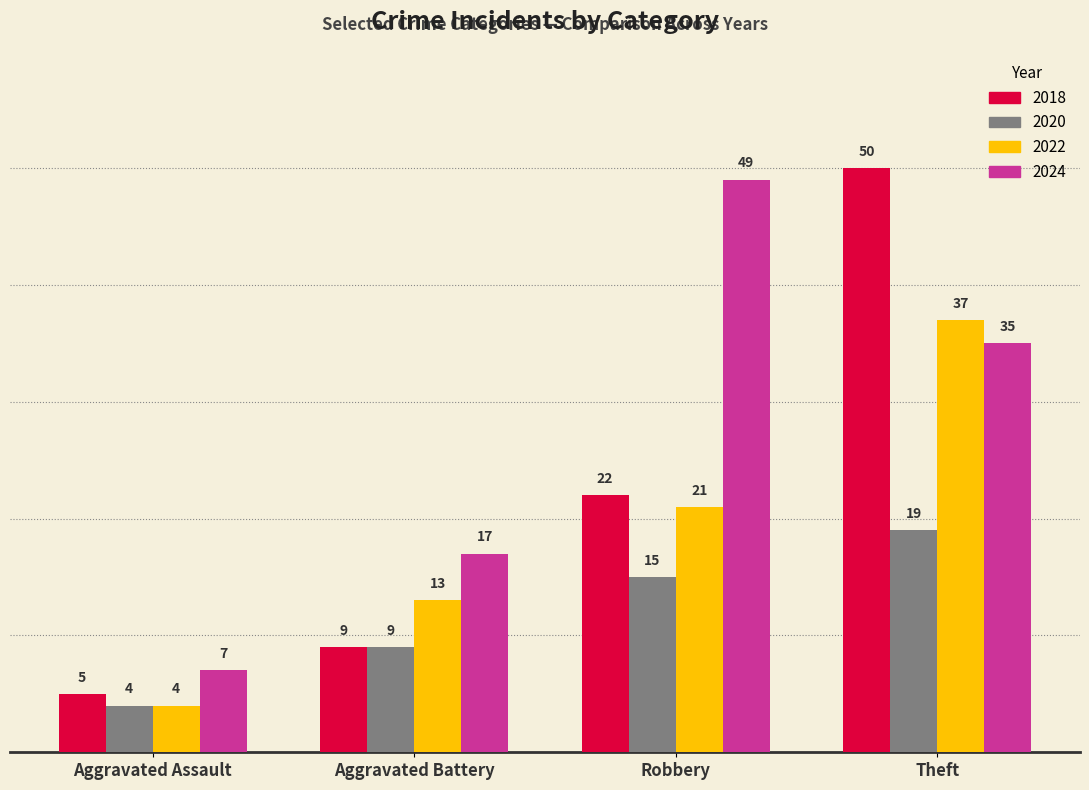

What is the sum of all 2018 values?

86